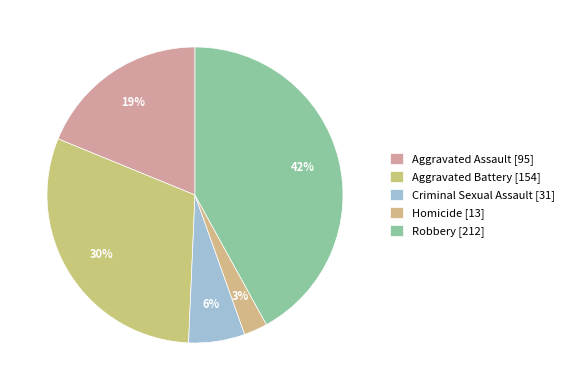

What is the change in value from Criminal Sexual Assault to Robbery?

+181